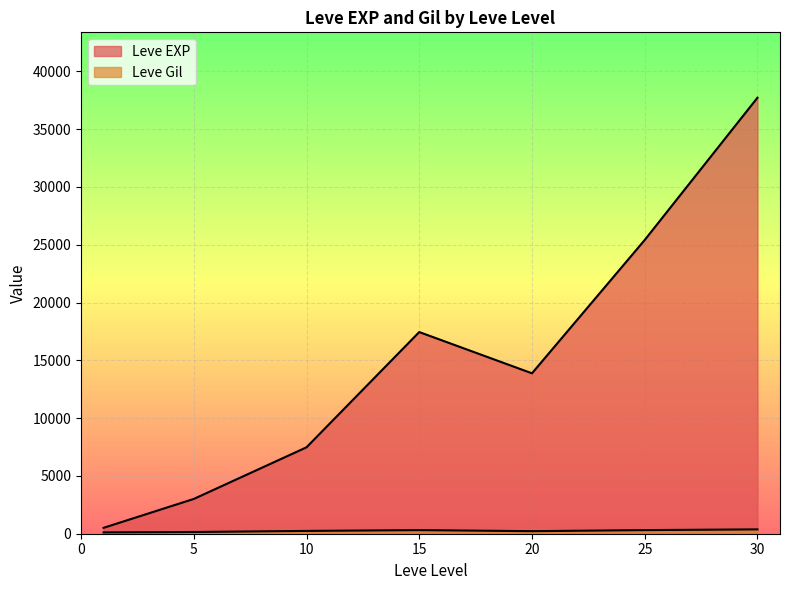

Is it true that Leve Gil equals 277 at 25?

True